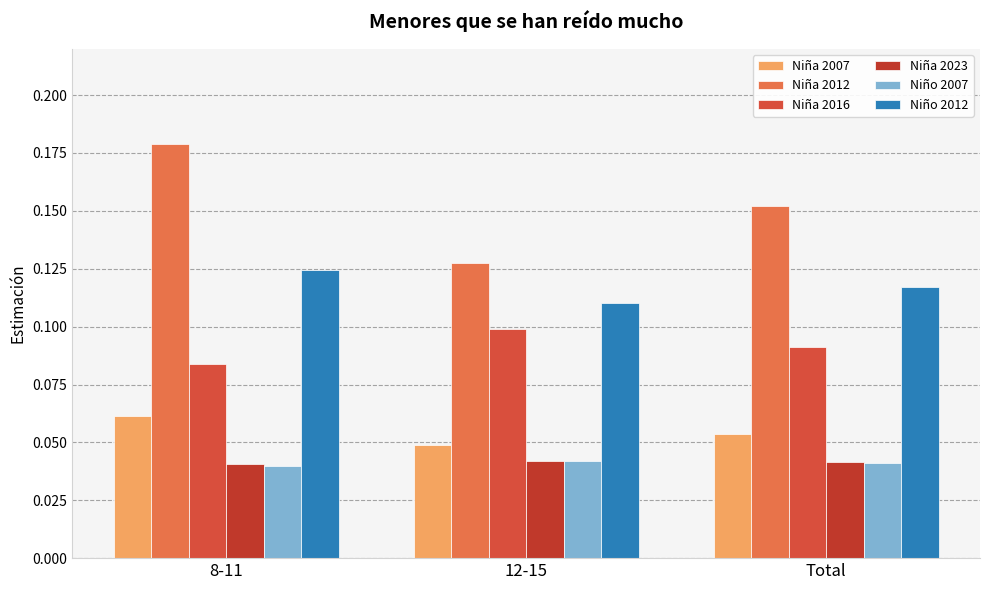

Which series changed the most between 8-11 and 12-15?

Niña 2012